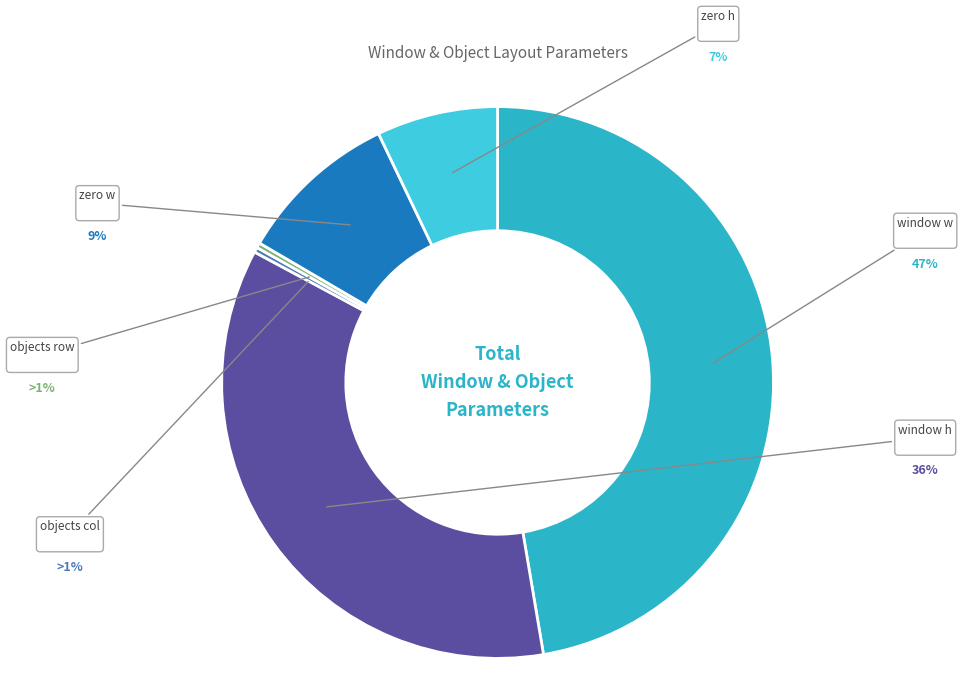

How much of the chart is everything except zero h?

92.9%